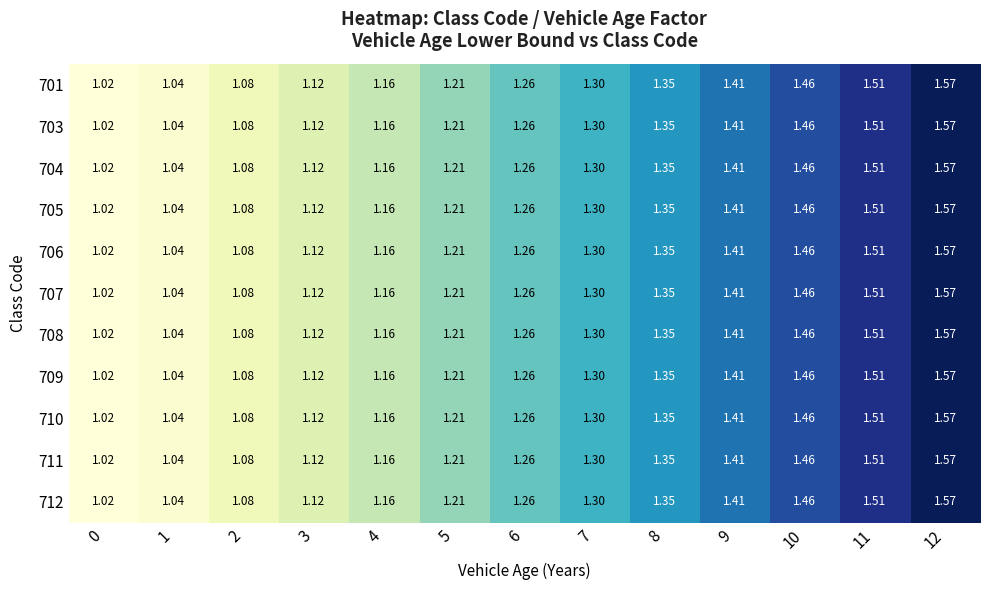

How many series are shown in this chart?

11